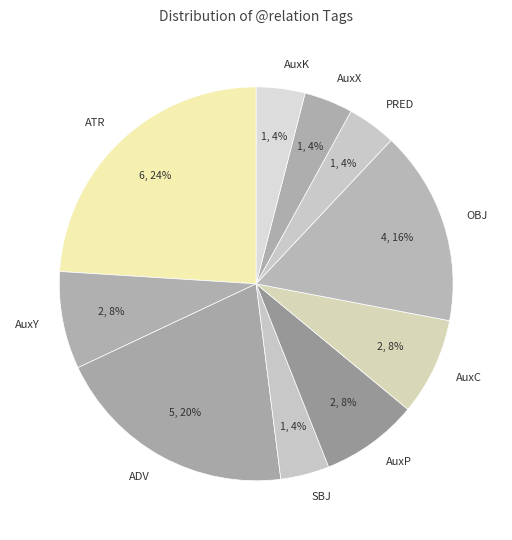

Which category has the biggest portion of the pie?

ATR